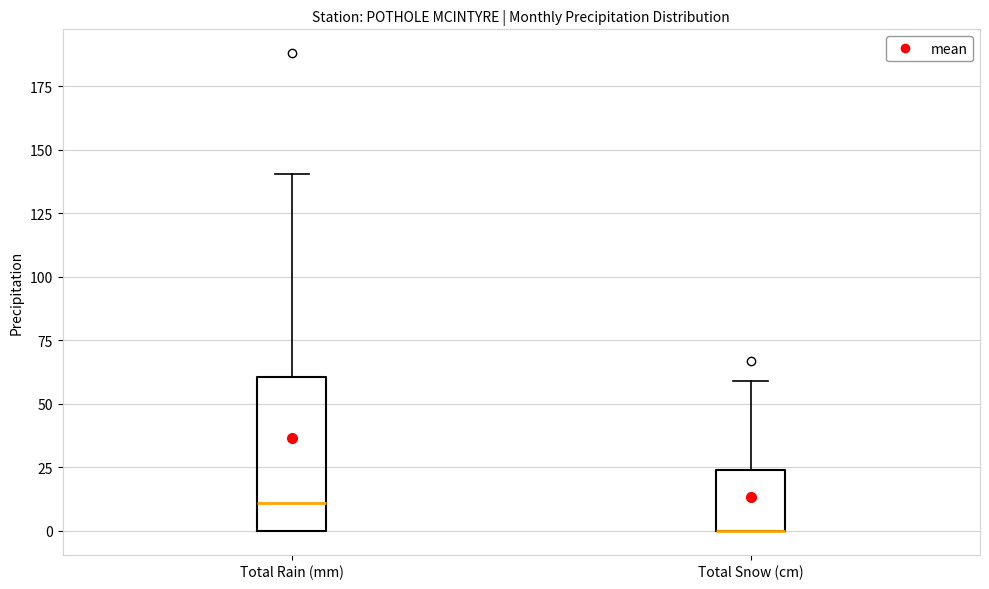

Where does the median line of the box for Total Rain (mm) sit on the y-axis? The values are not printed on the chart, so give them approximately, as read against the axis.

10